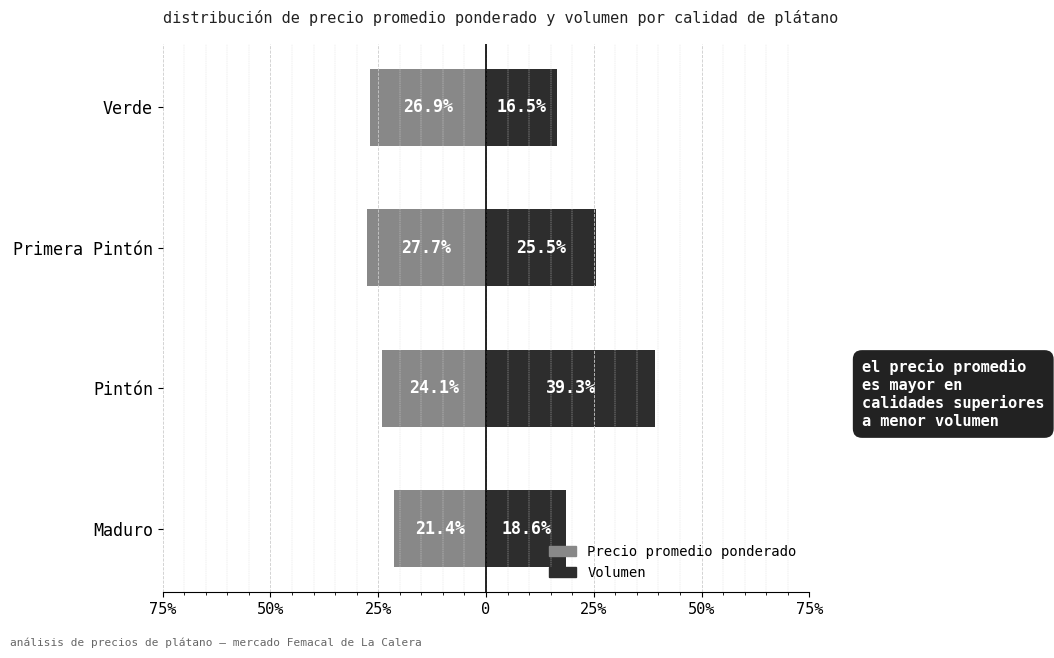

Does the chart contain stacked bars?

No